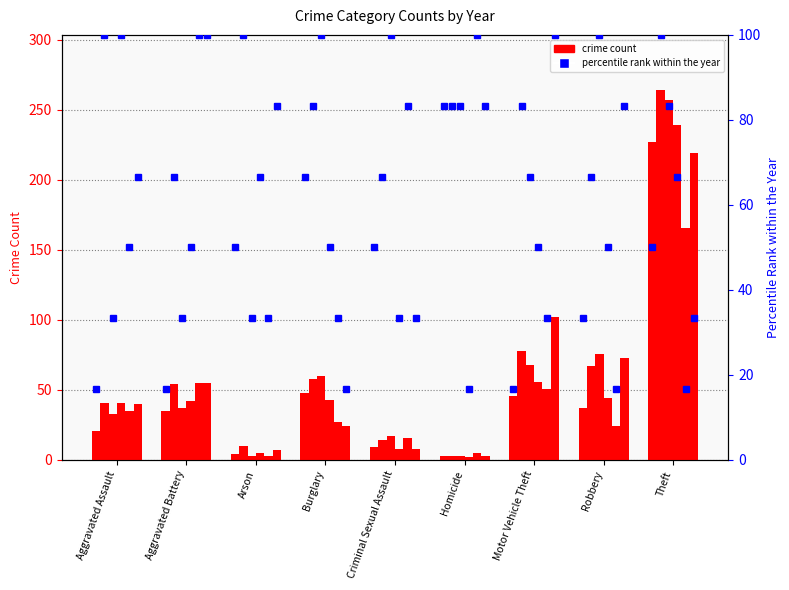

At which category is the sum across all series the highest?

Theft